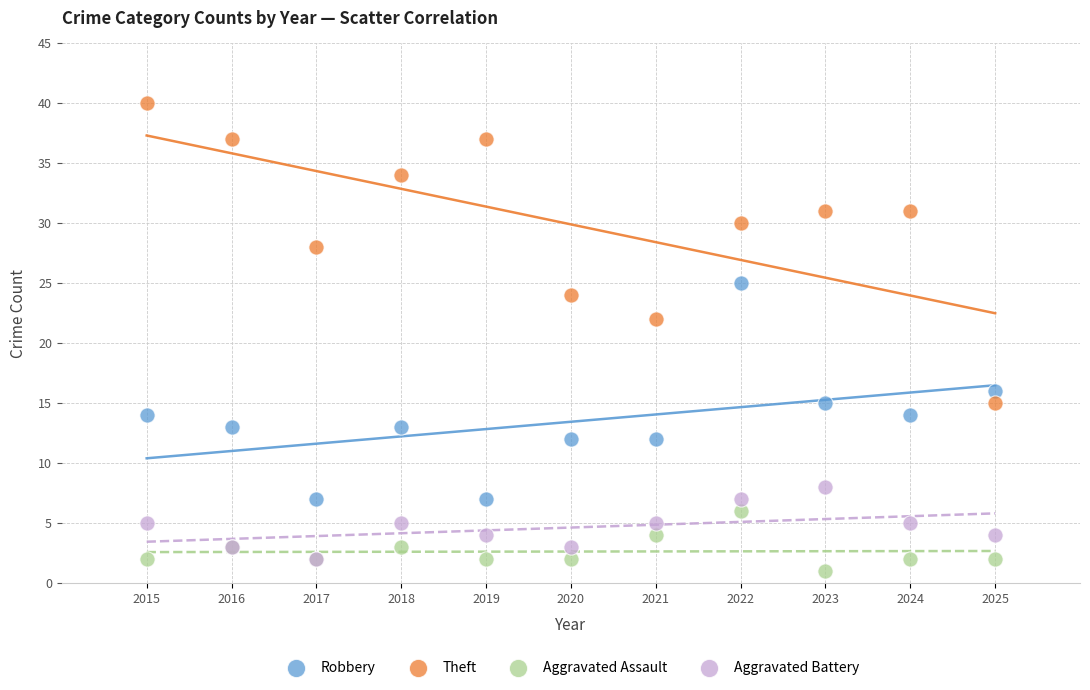

Across all series, what Y value is closest to 20?

22